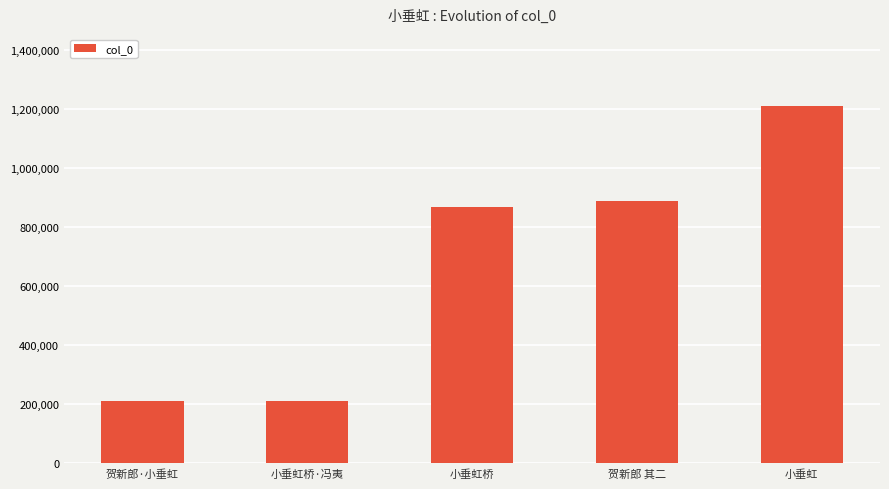

What is the change in value from 贺新郎 其二 to 小垂虹?

+324642